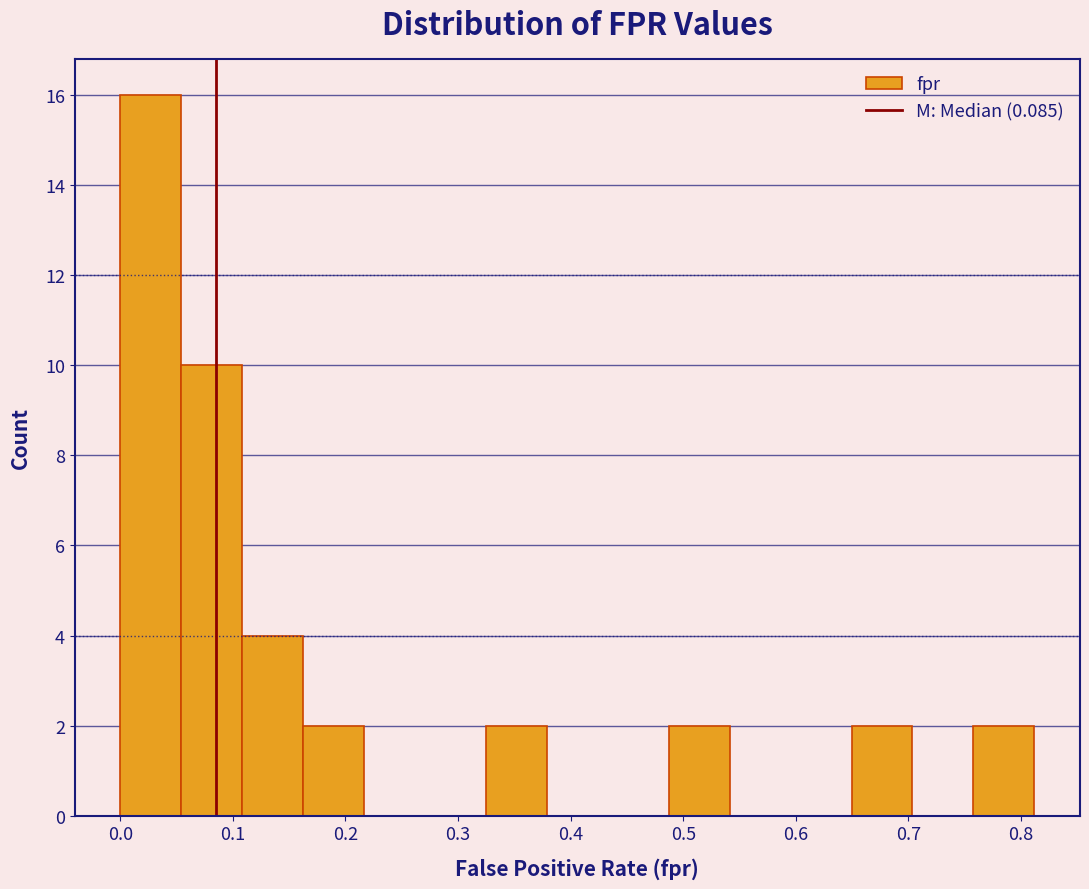

Reading left to right, transcribe this chart: for each bar, give the range it covers on the x-axis and its height. Neither the bar edges nor the heights are printed on the chart, so give them approximately, as read against the axes.

0.00 to 0.05: 16
0.05 to 0.11: 10
0.11 to 0.16: 4
0.16 to 0.22: 2
0.22 to 0.27: 0
0.27 to 0.32: 0
0.32 to 0.38: 2
0.38 to 0.43: 0
0.43 to 0.49: 0
0.49 to 0.54: 2
0.54 to 0.60: 0
0.60 to 0.65: 0
0.65 to 0.70: 2
0.70 to 0.76: 0
0.76 to 0.81: 2